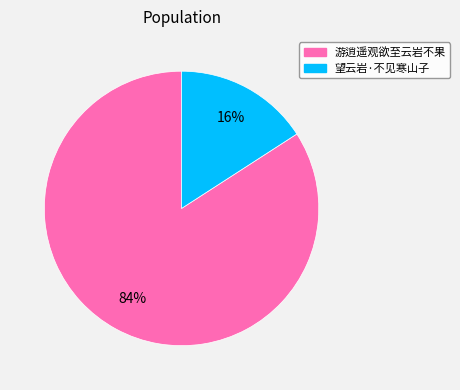

To the nearest percent, what percentage of the pie is 游逍遥观欲至云岩不果?

84%